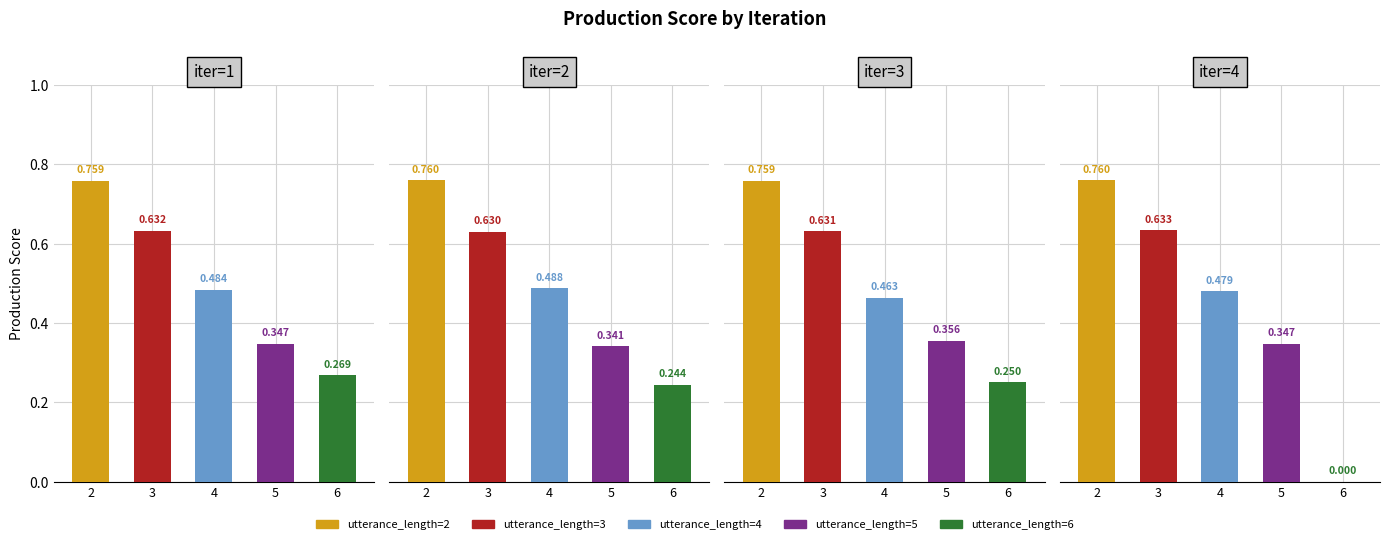

Does the chart contain stacked bars?

No